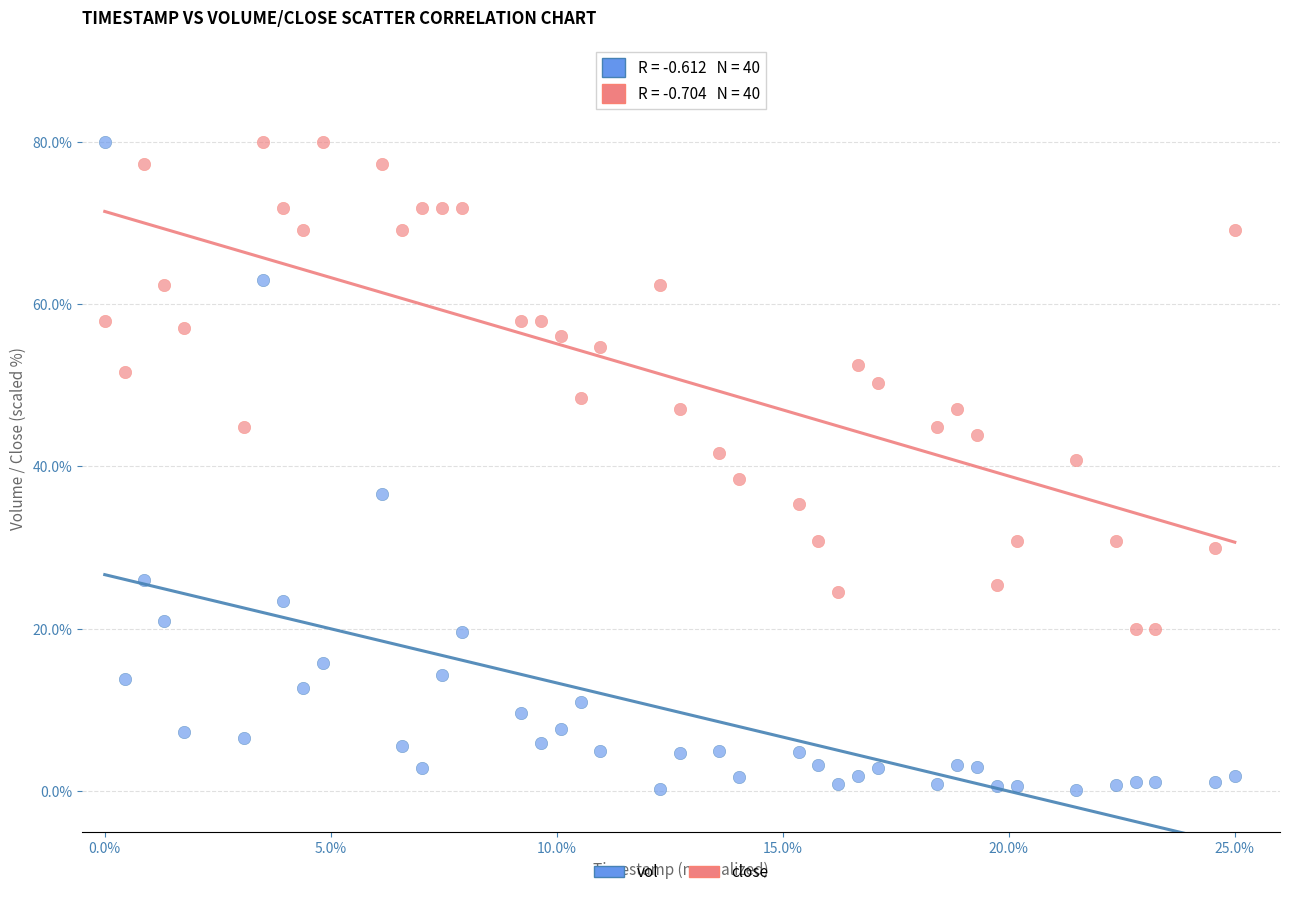

What is the X range (max minus min) for the scatter plot?

25.0